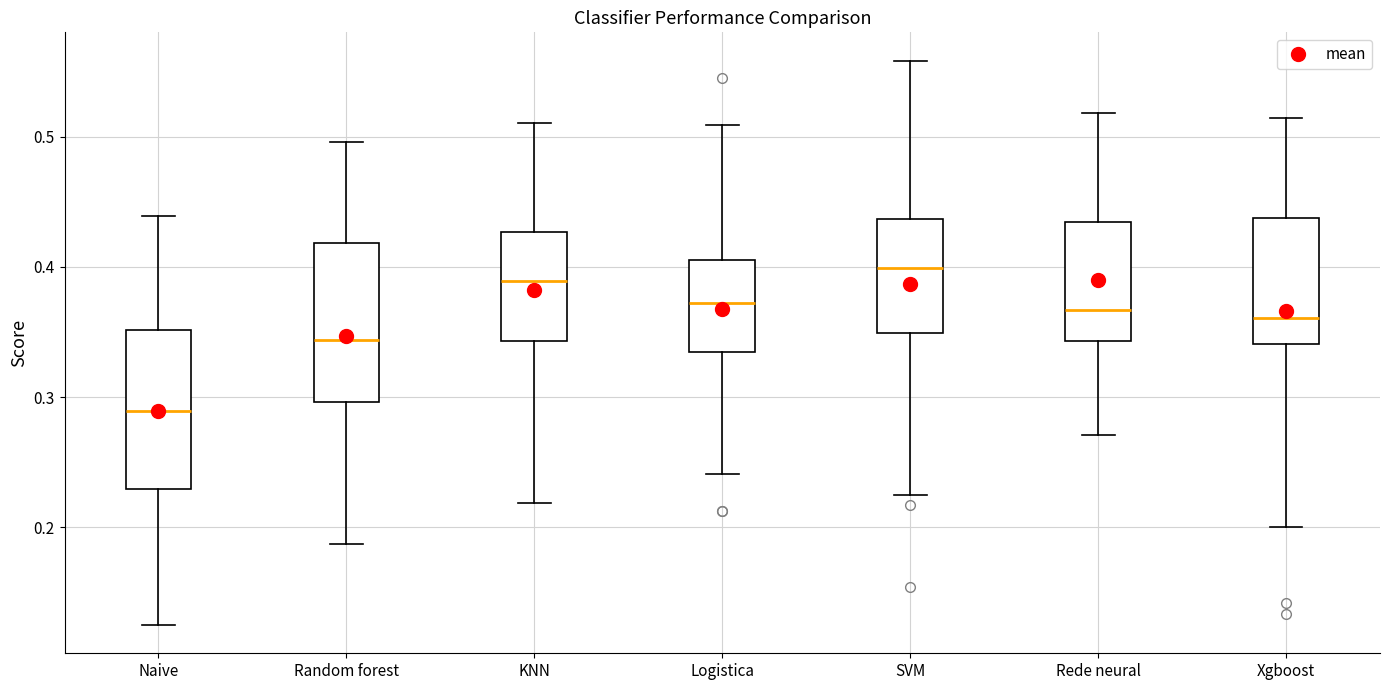

Where does the lower whisker of the box for Naive end on the y-axis? The values are not printed on the chart, so give them approximately, as read against the axis.

0.13